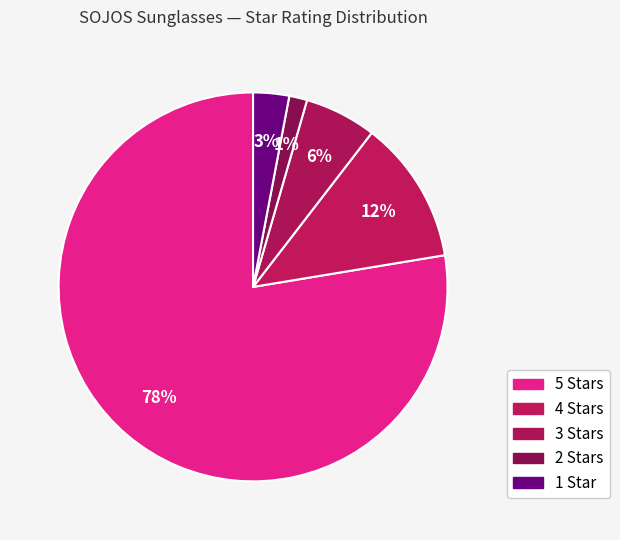

How many slices are in this pie chart?

5